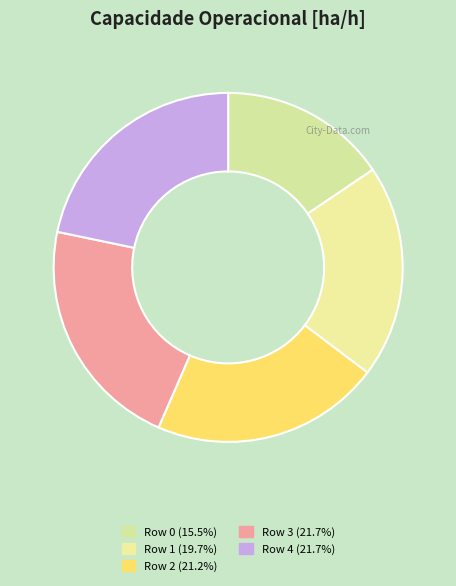

Is Row 2 the majority of the pie?

No